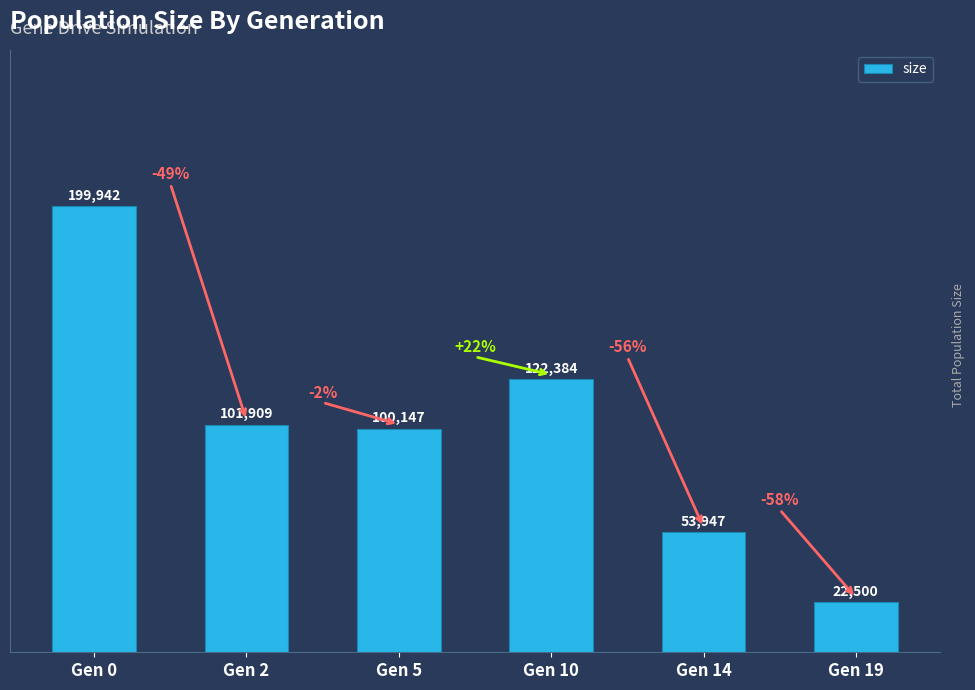

Reading right to left, extract all data points from this chart.

Gen 19=22500	Gen 14=53947	Gen 10=122384	Gen 5=100147	Gen 2=101909	Gen 0=199942